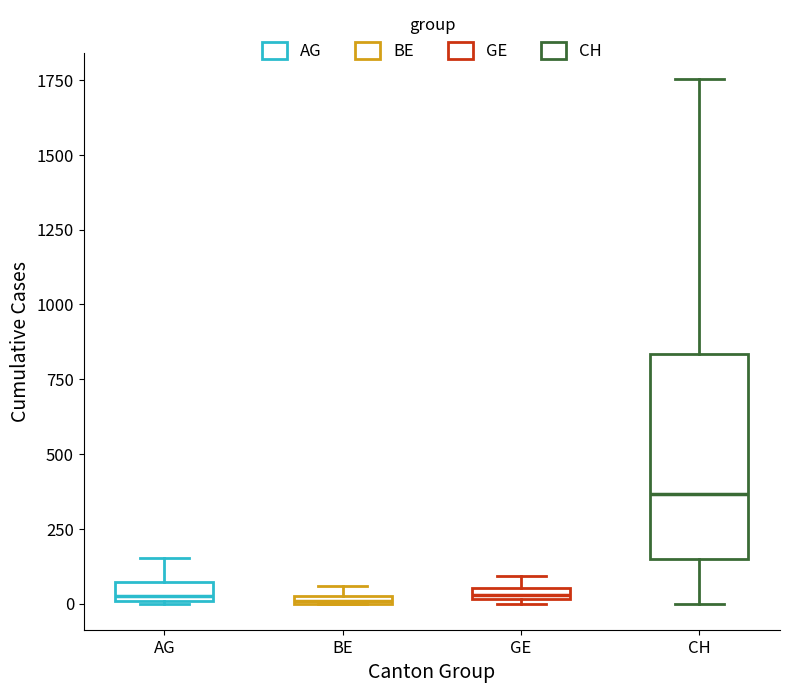

Which box is the tallest, from its lower edge to its upper edge?

CH